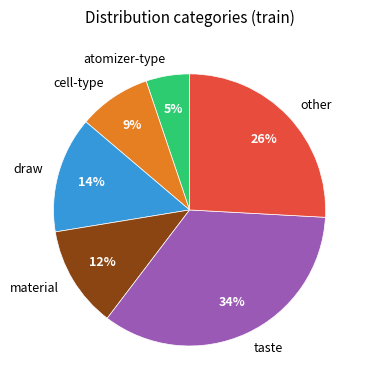

Do other and material together represent more than half of the pie?

No